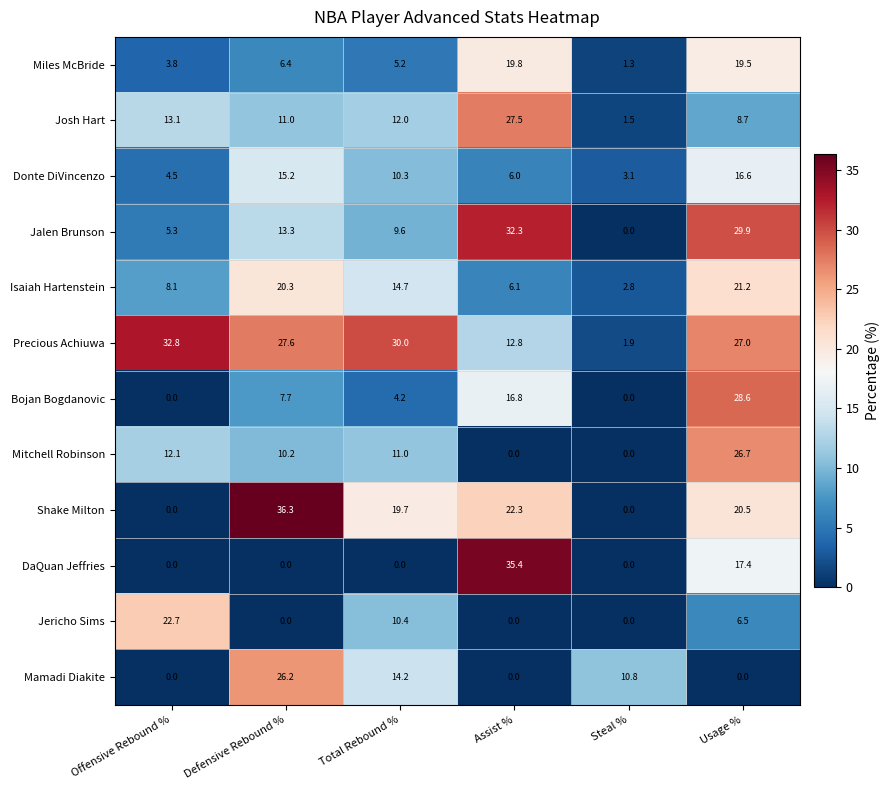

What is the sum of the Jericho Sims values at Defensive Rebound % and Offensive Rebound %?

22.7